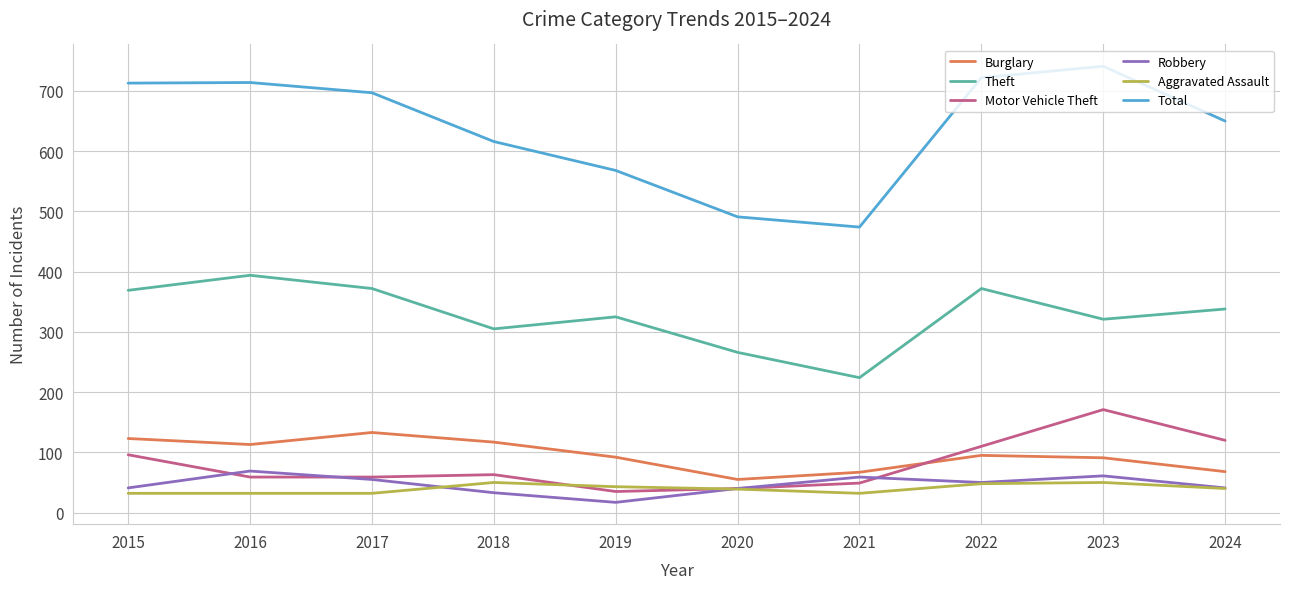

What is the minimum value for Robbery?

17